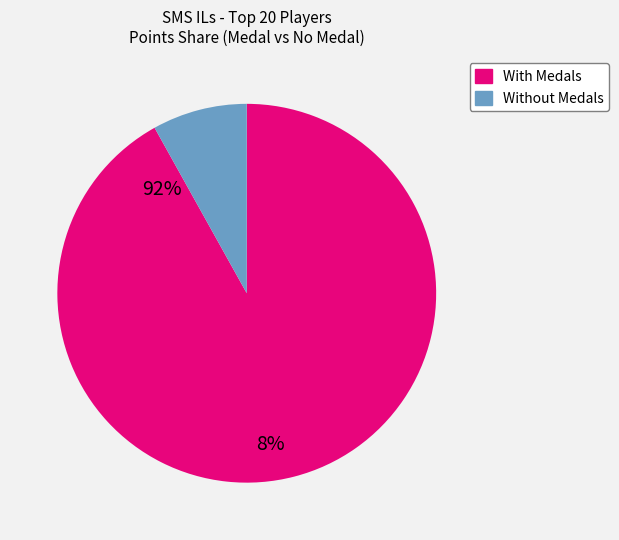

Is there a majority slice in this chart?

Yes